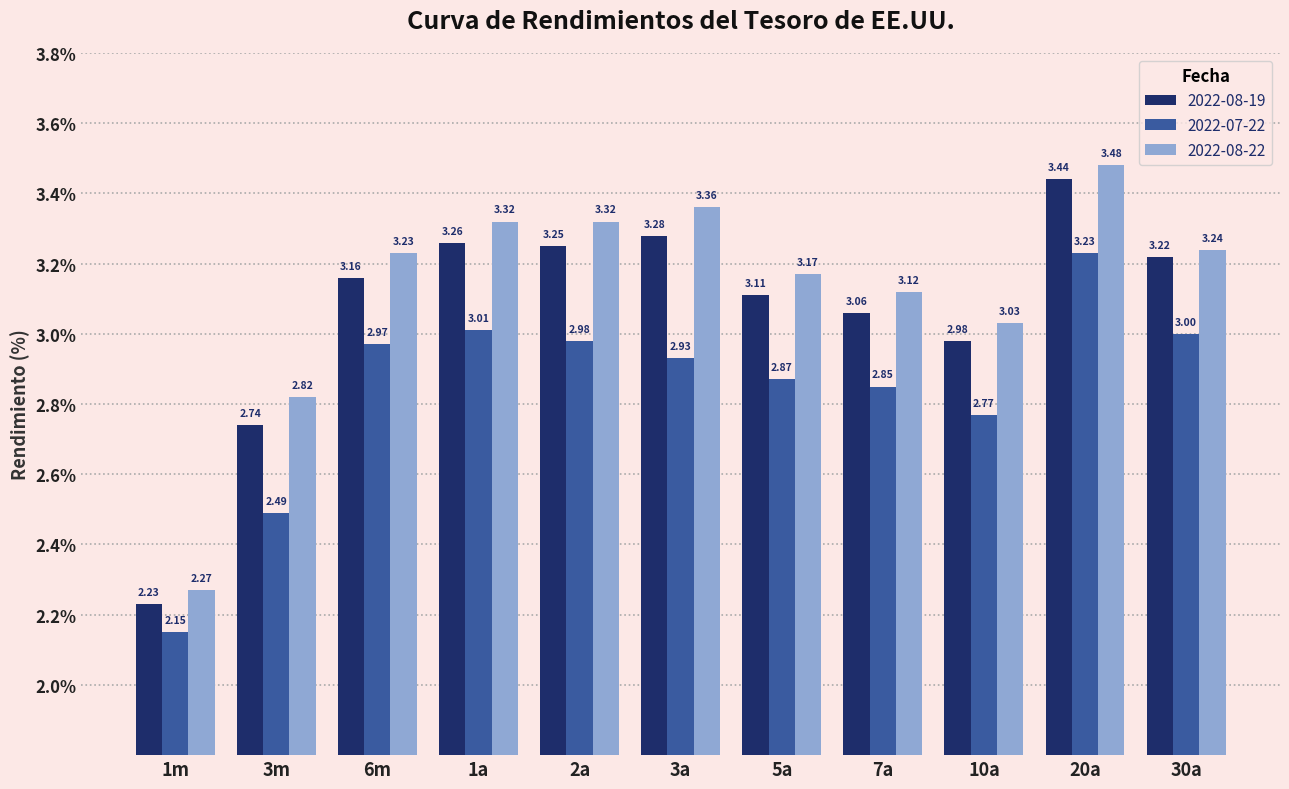

Which series has the largest total across all categories?

2022-08-22